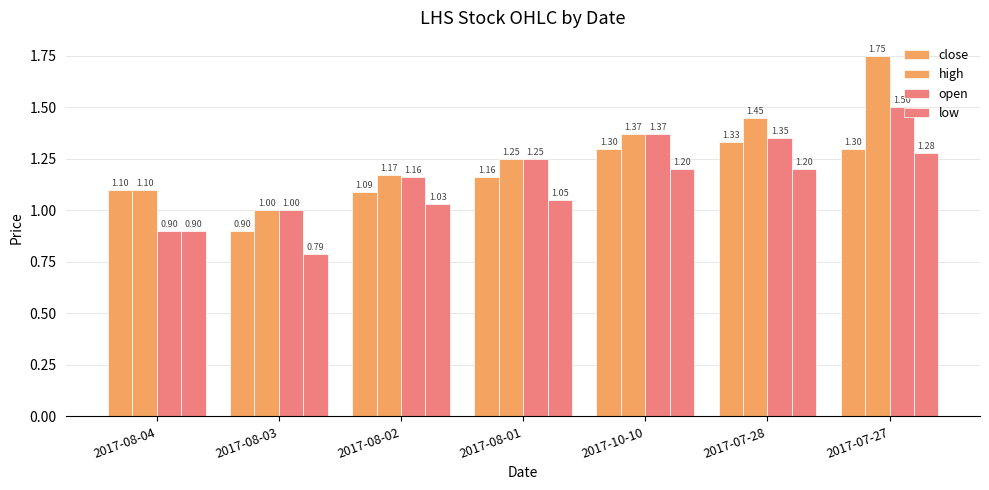

How many data points does each series have?

7